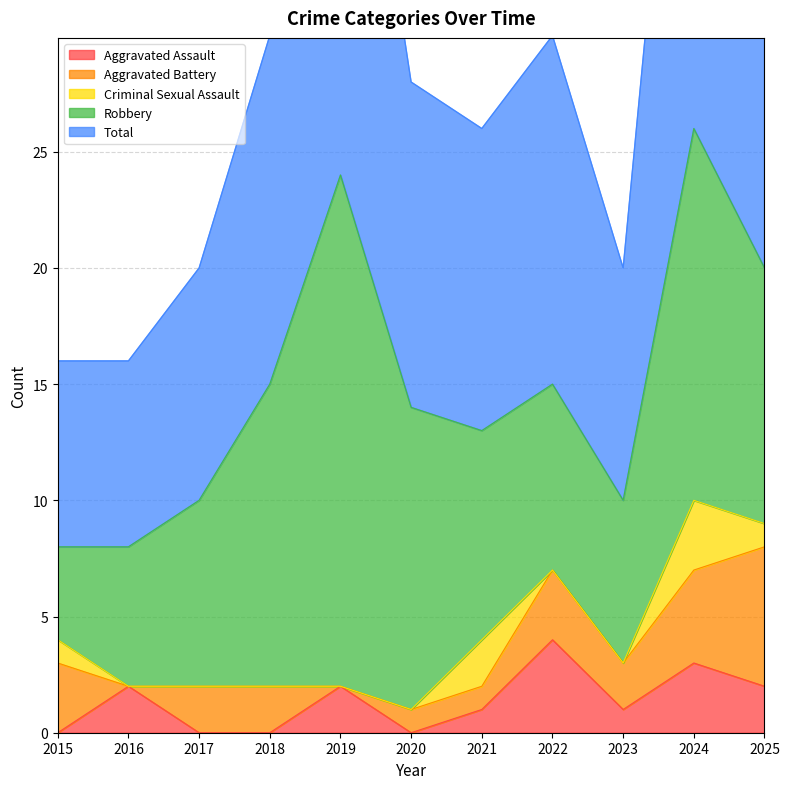

Between 2017 and 2020, which series saw the biggest shift?

Robbery